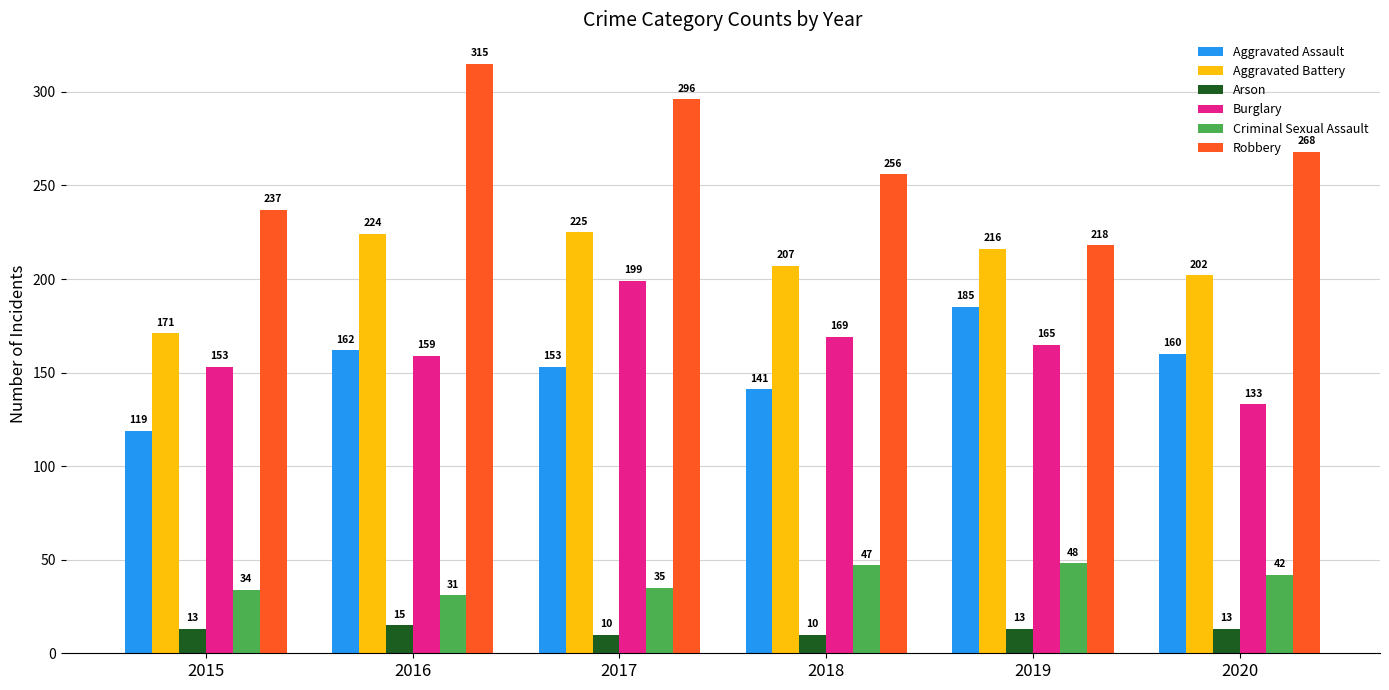

Which series has the widest spread of values?

Robbery